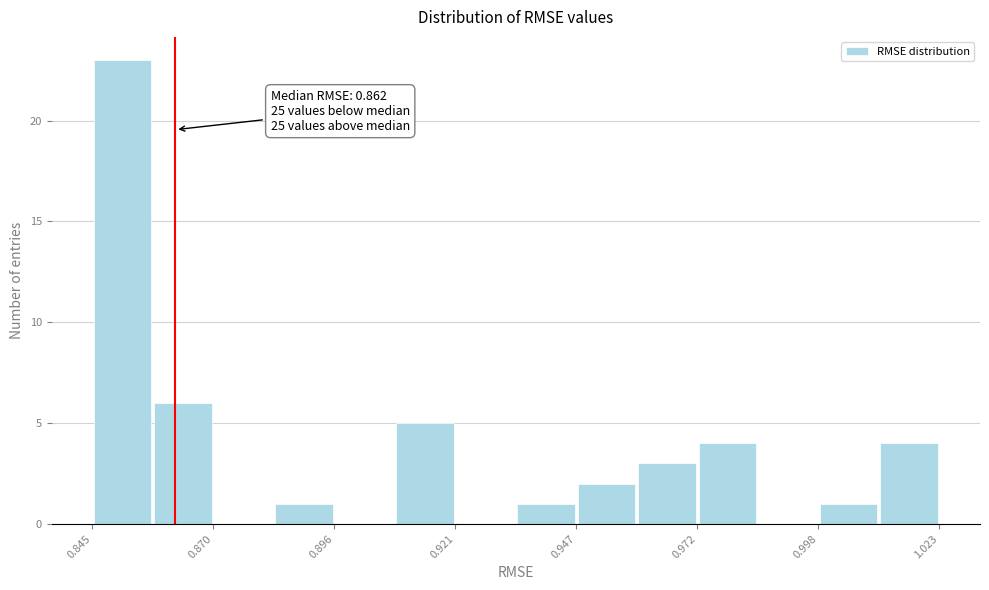

Read against the x-axis, roughly where is the centre of the tallest bar?

0.850